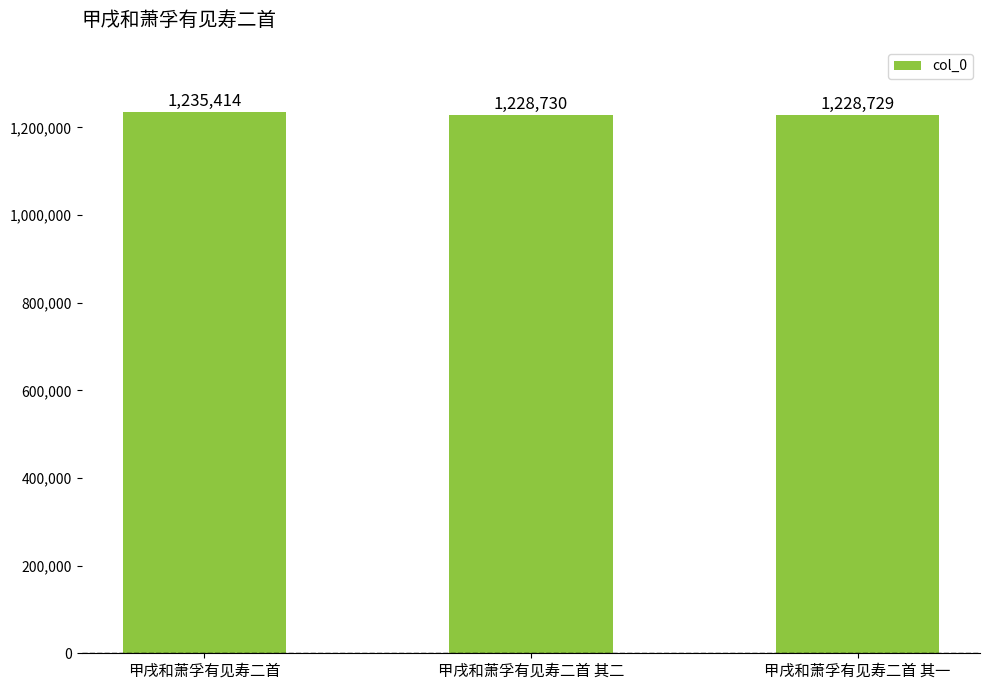

What is the value of the 2nd bar from the left?

1228730